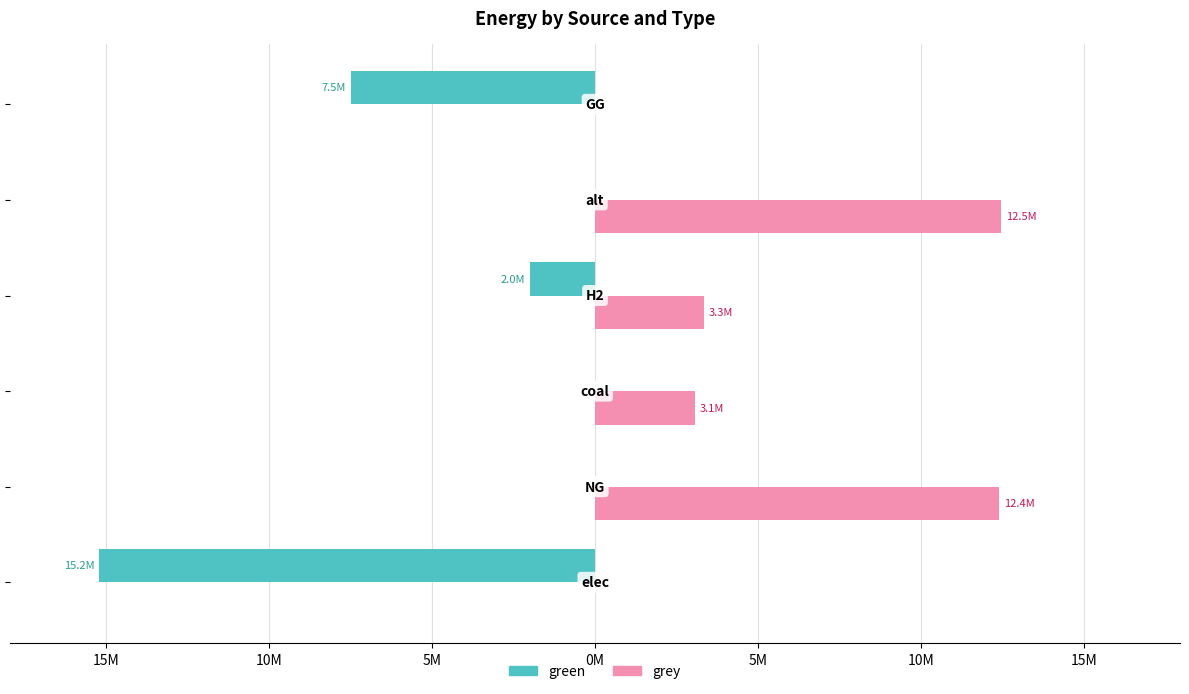

What are all the series names shown in the legend?

green, grey